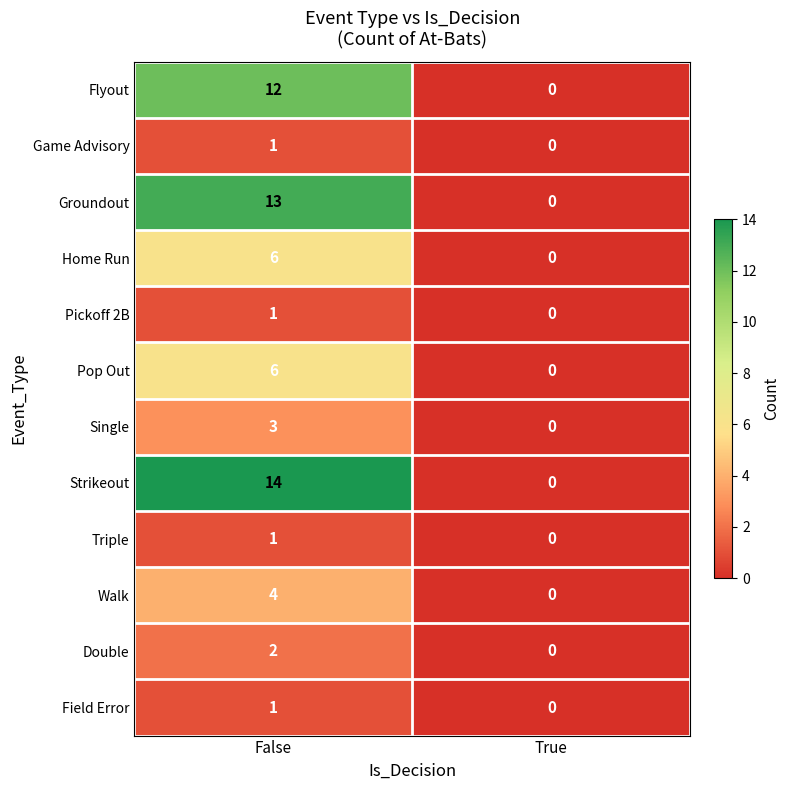

Reading right to left, list all the values displayed in this chart.

Flyout: 0	12
Game Advisory: 0	1
Groundout: 0	13
Home Run: 0	6
Pickoff 2B: 0	1
Pop Out: 0	6
Single: 0	3
Strikeout: 0	14
Triple: 0	1
Walk: 0	4
Double: 0	2
Field Error: 0	1